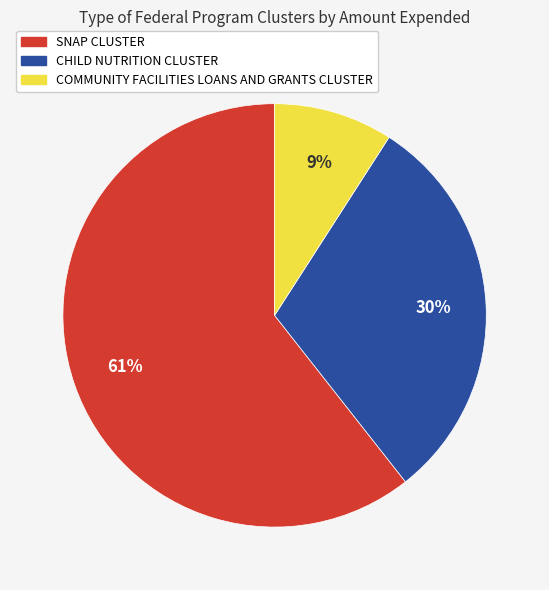

Which category has the smallest portion of the pie?

COMMUNITY FACILITIES LOANS AND GRANTS CLUSTER